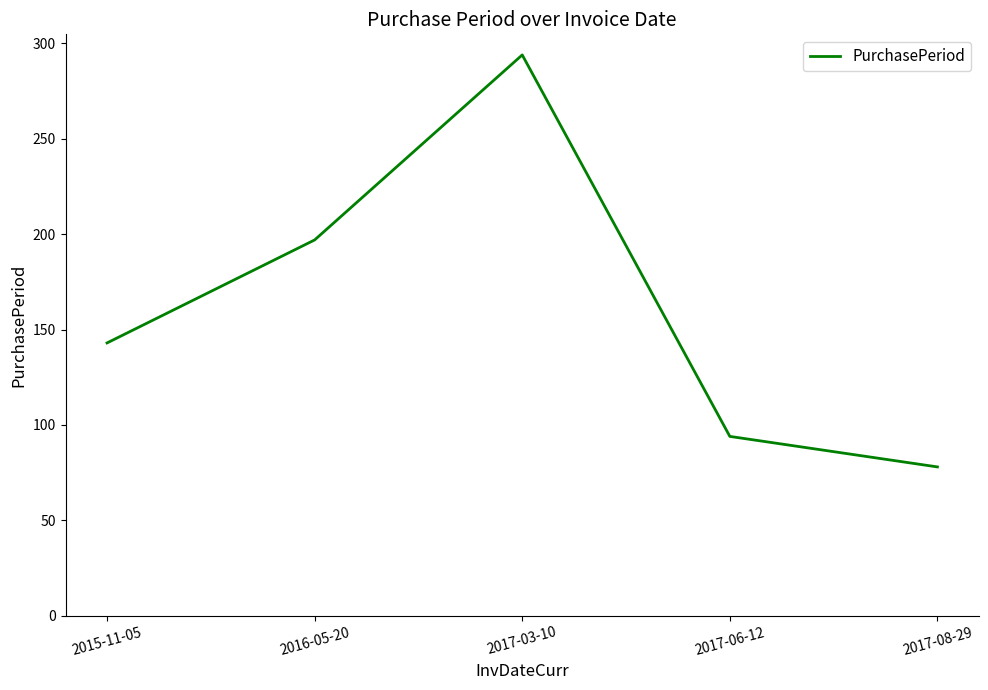

What is the smallest value displayed?

78